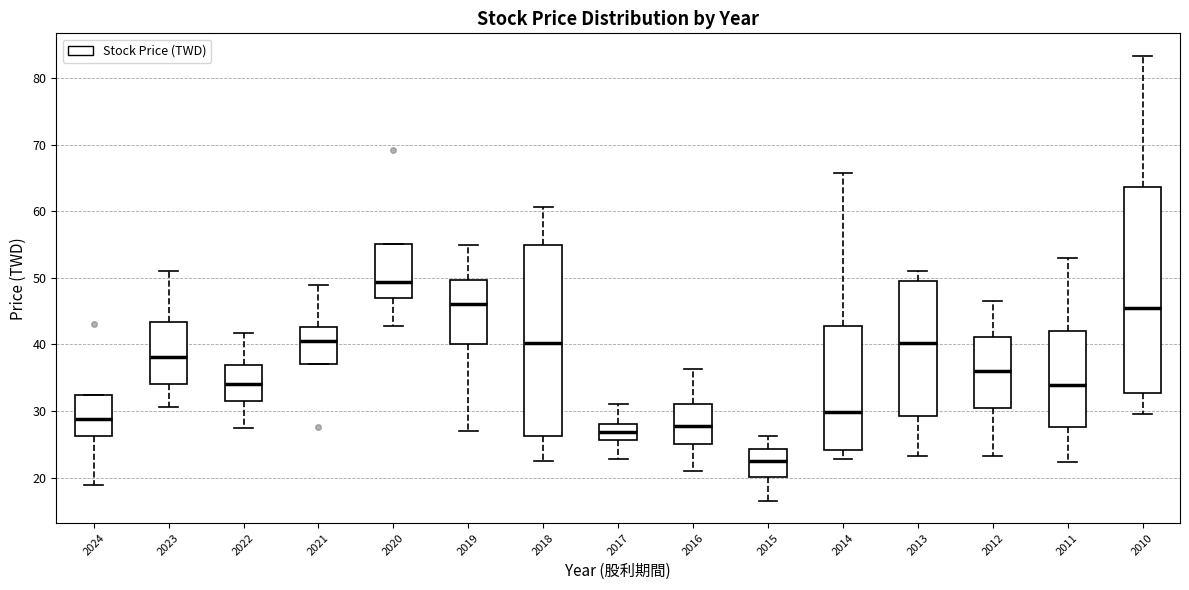

Reading left to right, read every box against the y-axis: the position of its median line, the range the box covers, and the ends of its whiskers. The values are not printed on the chart, so give them approximately, as read against the axis.

2024: median 29, box 26 to 32, whiskers 19 to 32
2023: median 38, box 34 to 43, whiskers 31 to 51
2022: median 34, box 32 to 37, whiskers 27 to 42
2021: median 40, box 37 to 43, whiskers 37 to 49
2020: median 49, box 47 to 55, whiskers 43 to 55
2019: median 46, box 40 to 50, whiskers 27 to 55
2018: median 40, box 26 to 55, whiskers 23 to 61
2017: median 27, box 26 to 28, whiskers 23 to 31
2016: median 28, box 25 to 31, whiskers 21 to 36
2015: median 22, box 20 to 24, whiskers 17 to 26
2014: median 30, box 24 to 43, whiskers 23 to 66
2013: median 40, box 29 to 50, whiskers 23 to 51
2012: median 36, box 30 to 41, whiskers 23 to 47
2011: median 34, box 28 to 42, whiskers 22 to 53
2010: median 45, box 33 to 64, whiskers 30 to 83